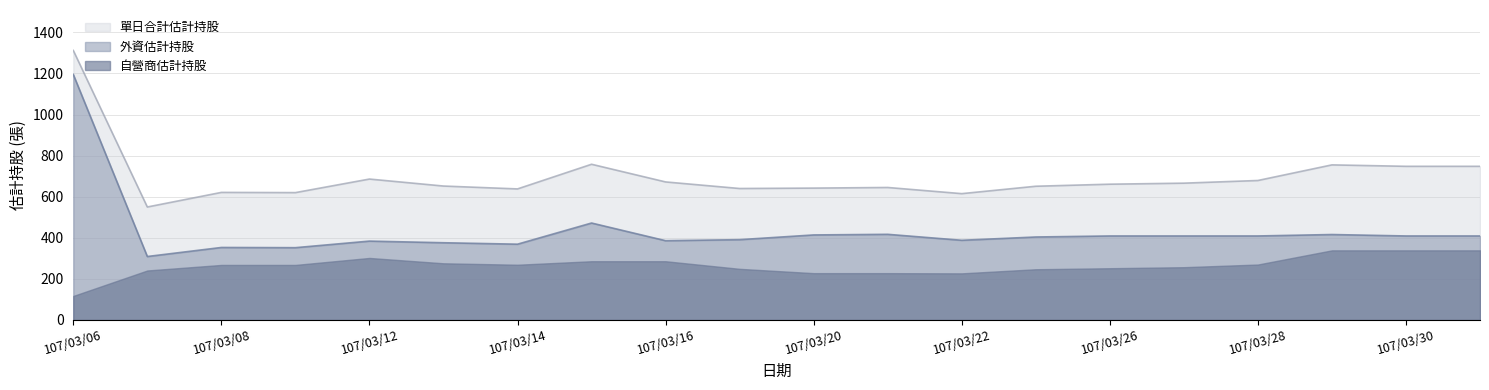

The value of 外資估計持股 at 107/03/19 is 391. True or false?

True